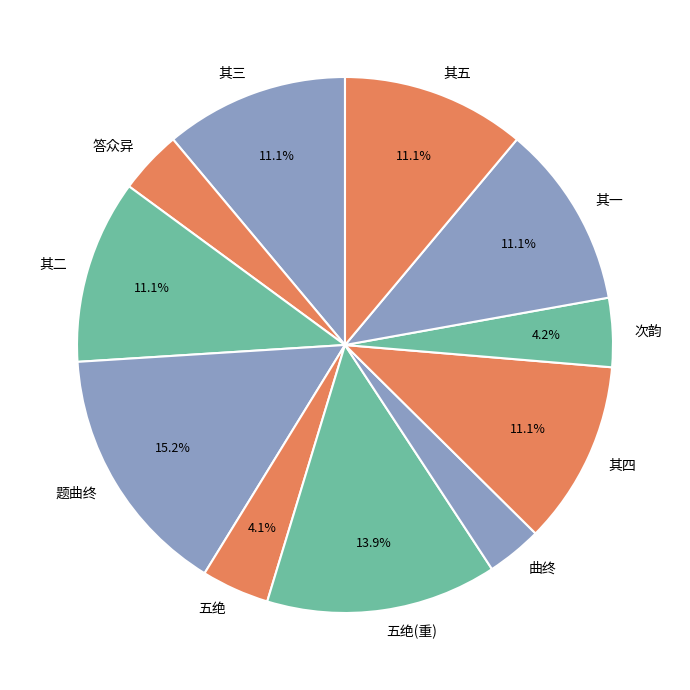

Does any single category account for the majority?

No